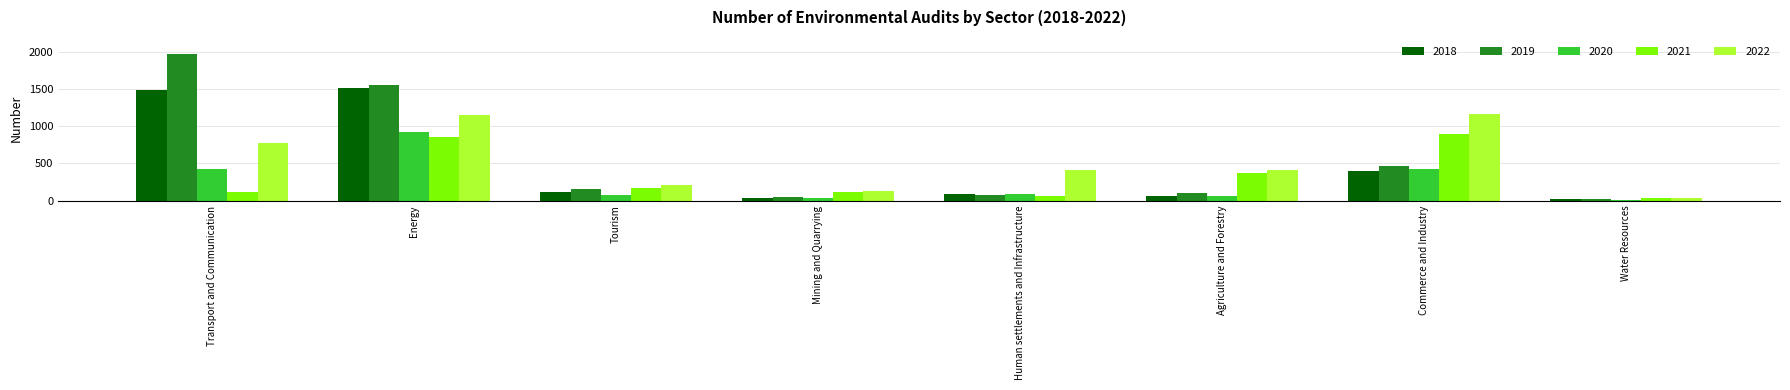

Count the number of data series in this chart.

5